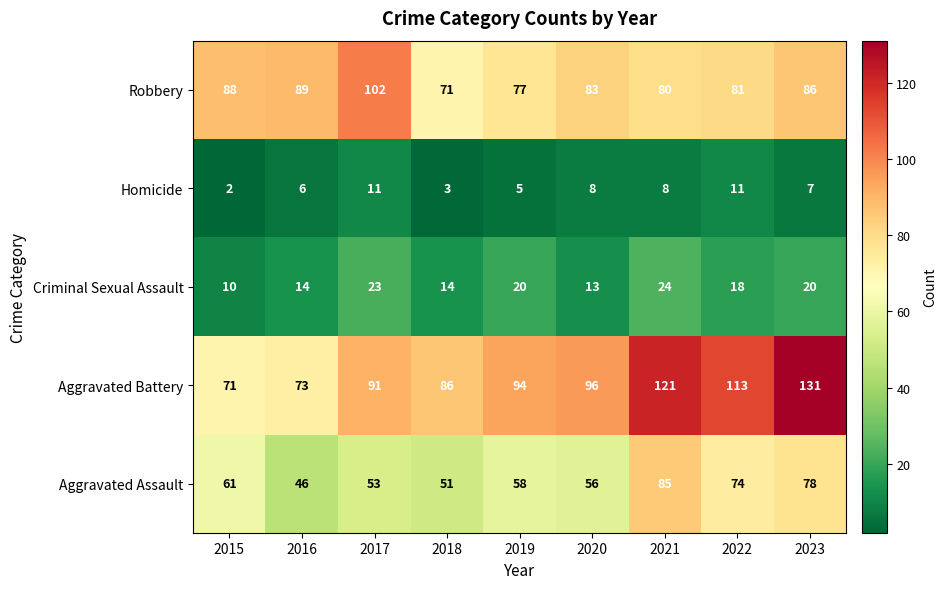

What is the difference between the Aggravated Assault values at 2020 and 2015?

5